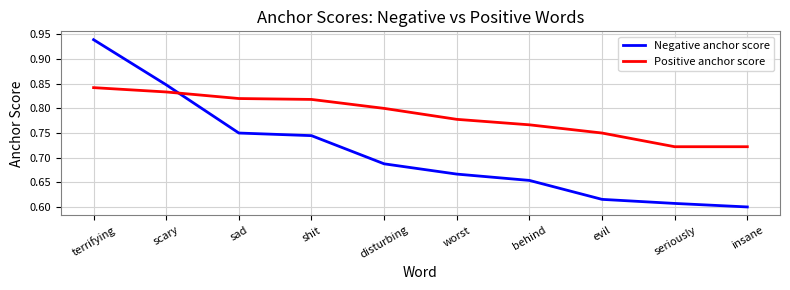

What is the difference between the maximum and minimum values in the Positive anchor score series?

0.1